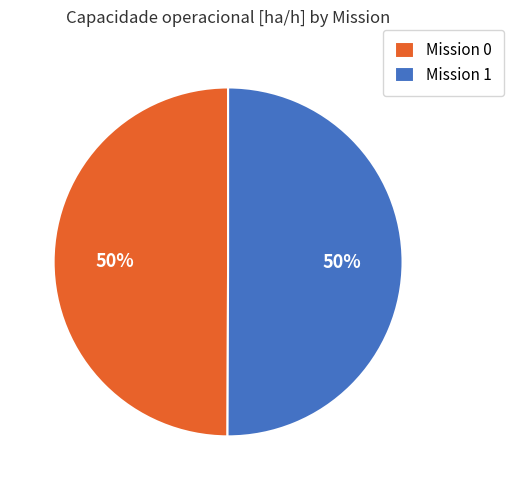

Combined, do Mission 0 and Mission 1 account for over 50%?

Yes